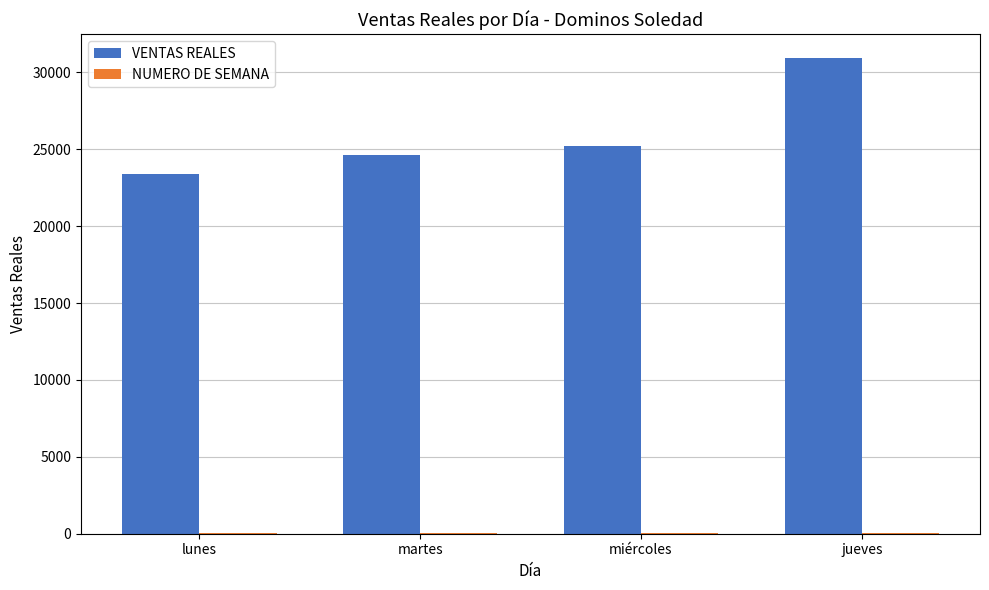

True or false: VENTAS REALES has a value of 42881 at martes.

False